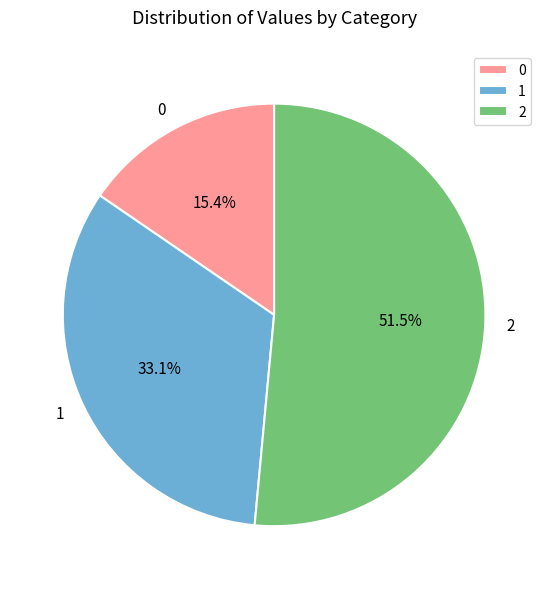

What is the total percentage of 0 and 1?

48.5%